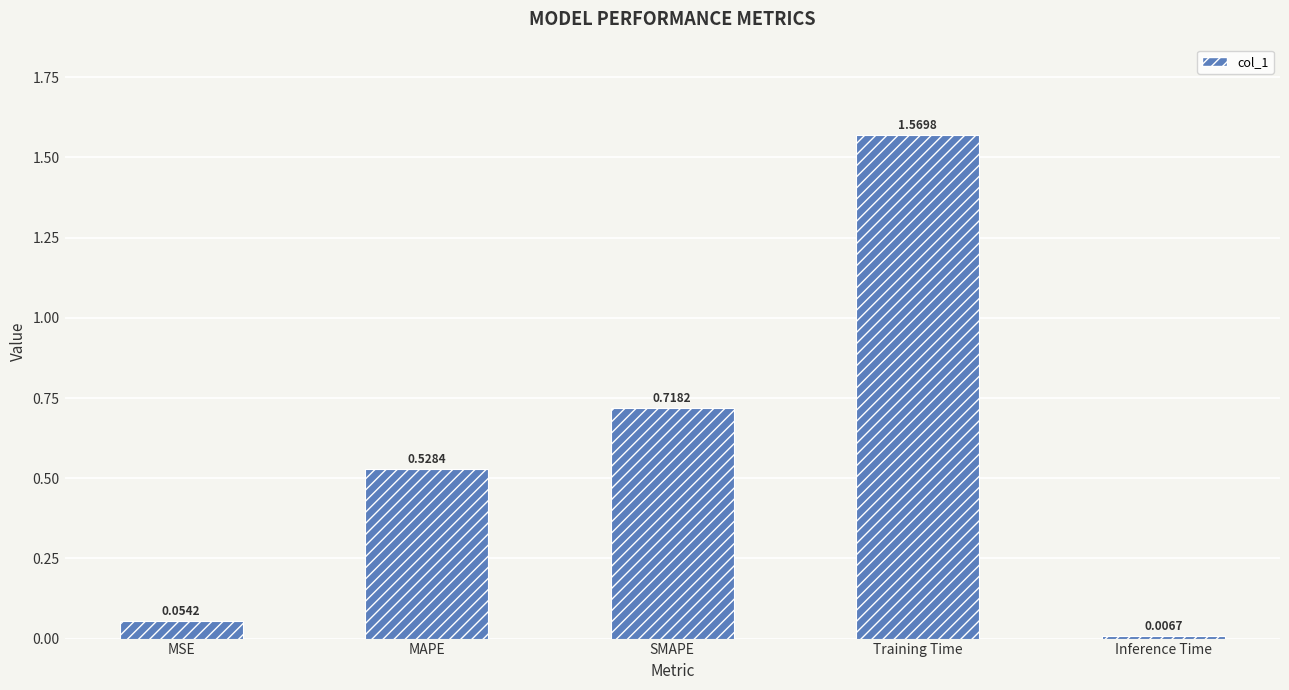

What is the sum of all values?

2.9